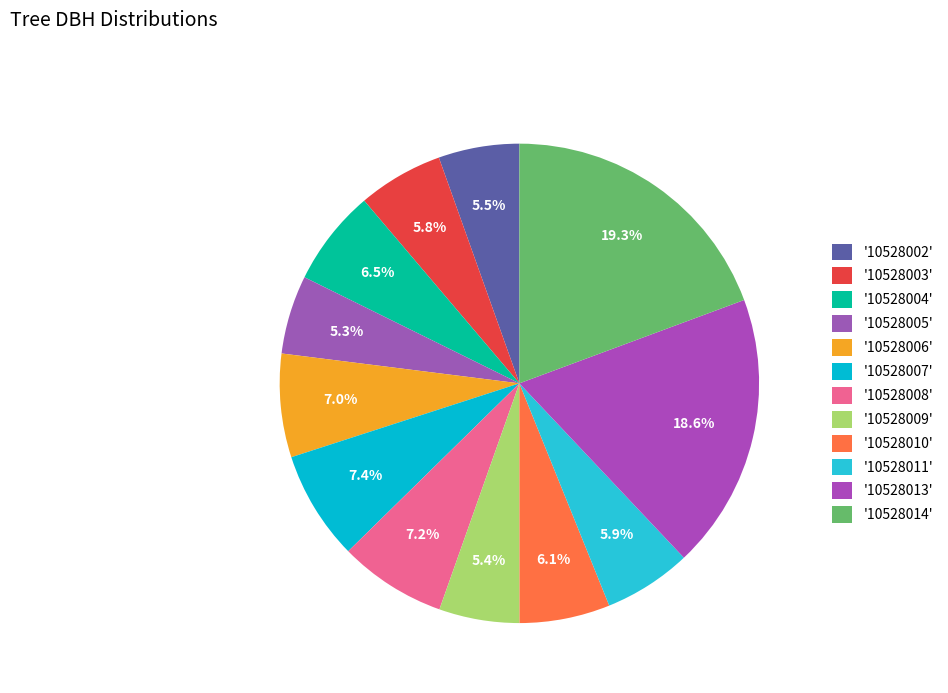

Count the number of slices in the pie.

12